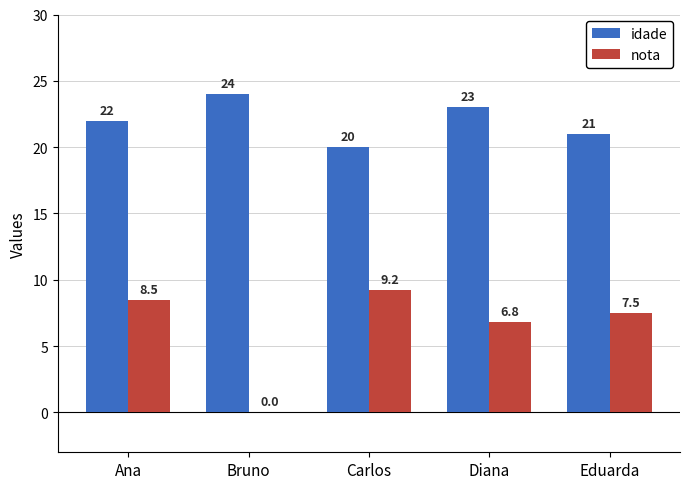

At which category is the sum across all series the highest?

Ana